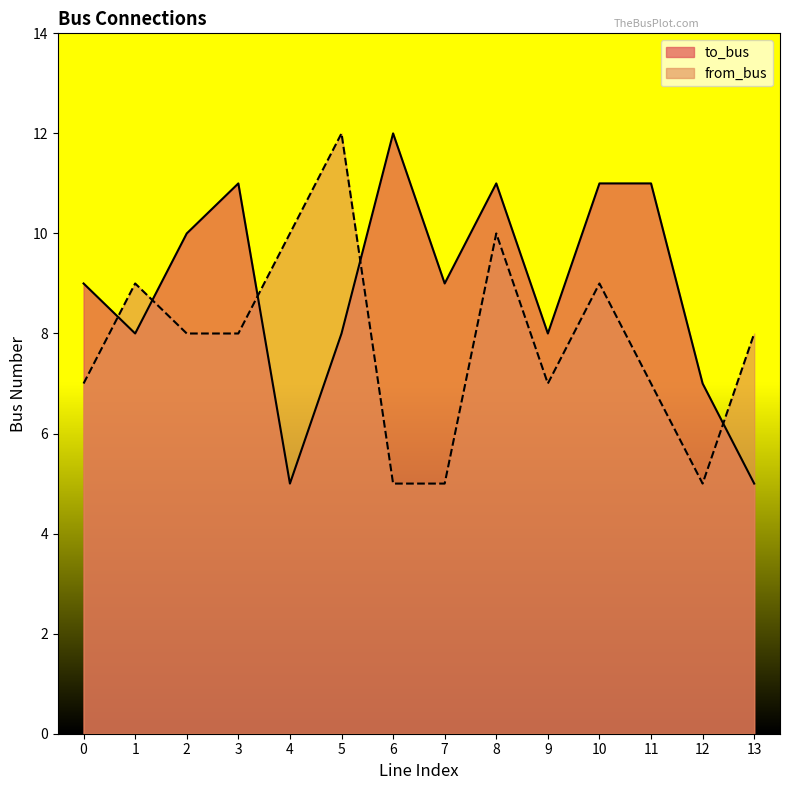

Does the chart display data point markers on the line(s)?

No